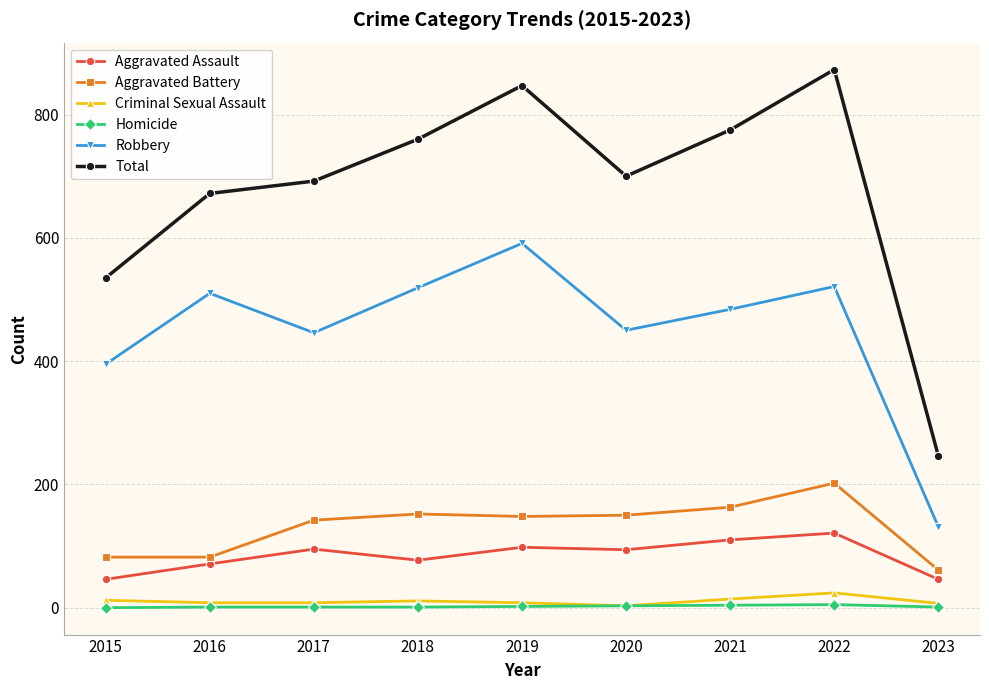

What value does the Total series have at 2020, to the nearest 50?

700